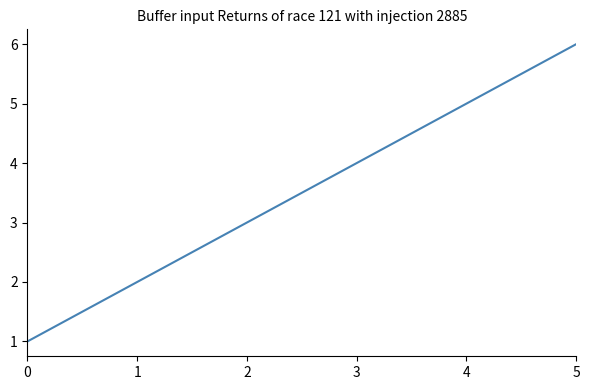

Rank the categories by value from highest to lowest.

5, 4, 3, 2, 1, 0